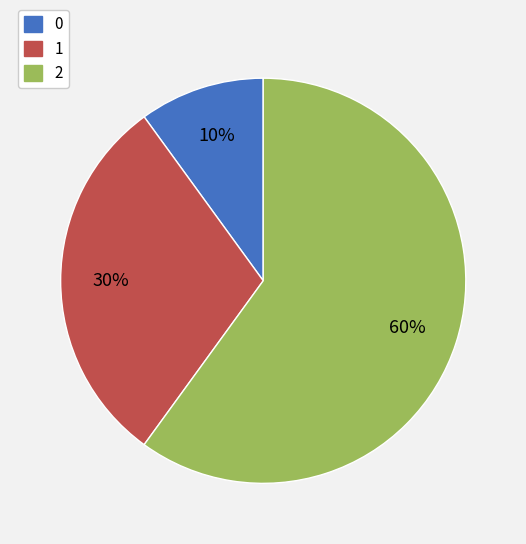

To the nearest percent, what is the difference between the largest and smallest slice percentages?

50%